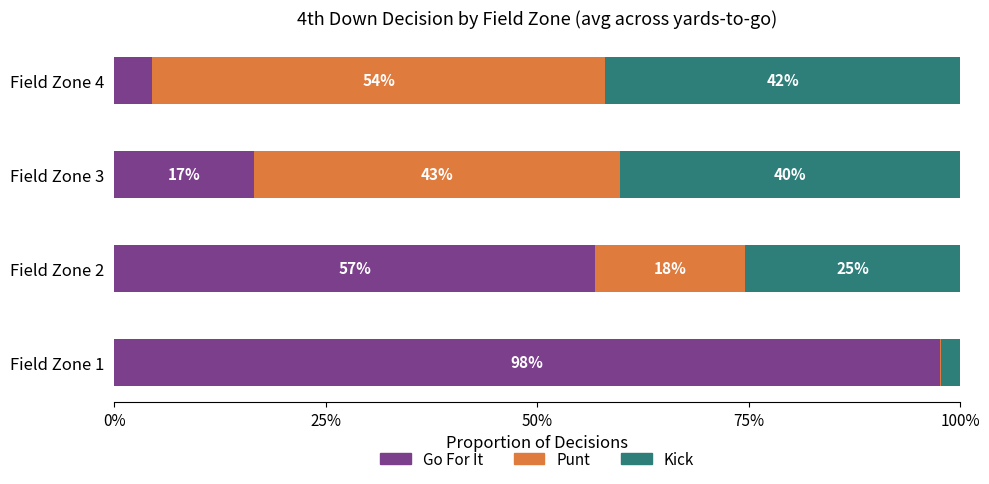

Is the value of kick at fzone 2 greater than the value of gofor at fzone 1?

No